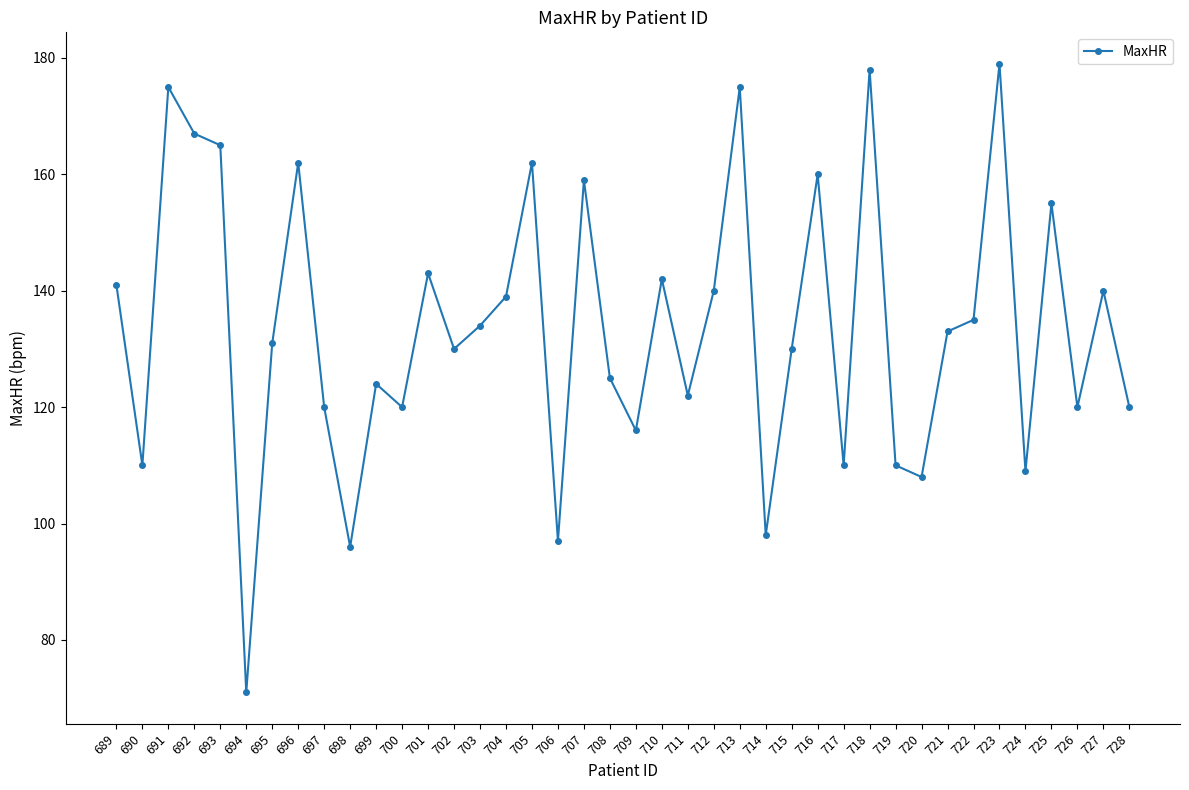

What is the change in value from 693 to 701?

-22